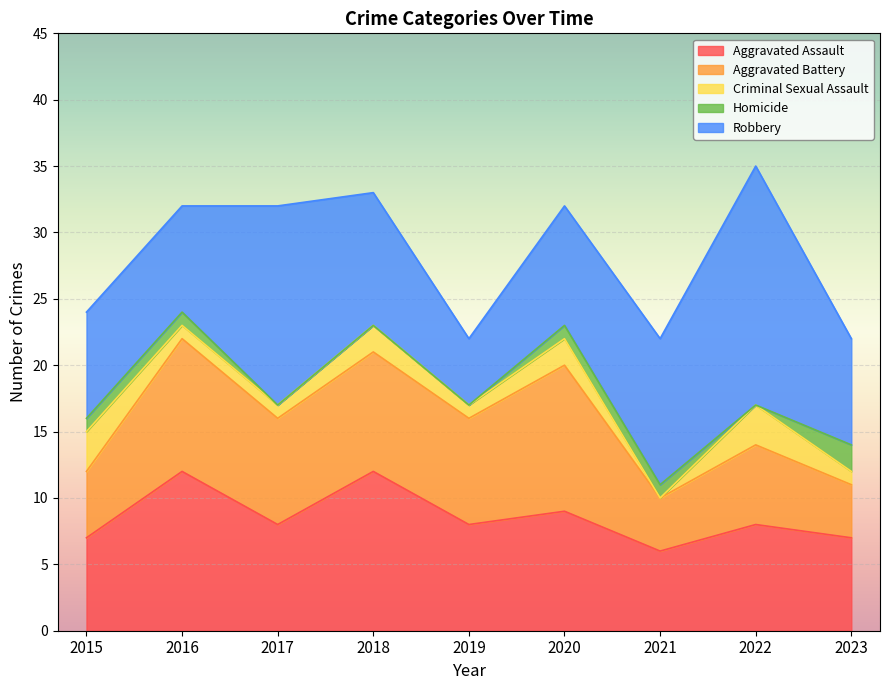

Which category has the highest value across all series?

2022